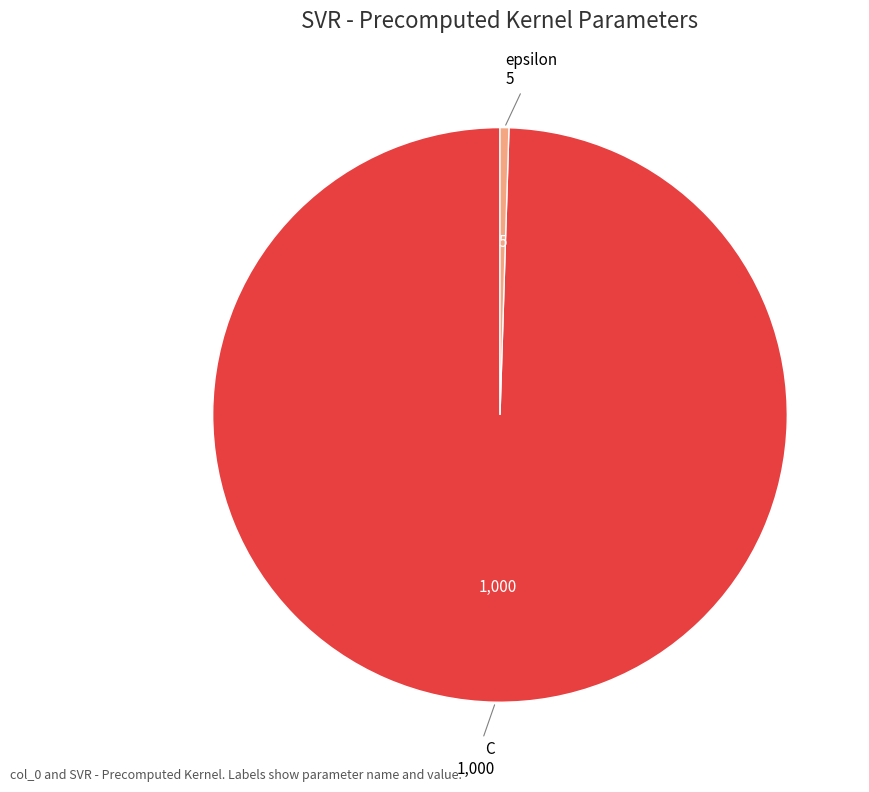

How many segments does this pie chart have?

2